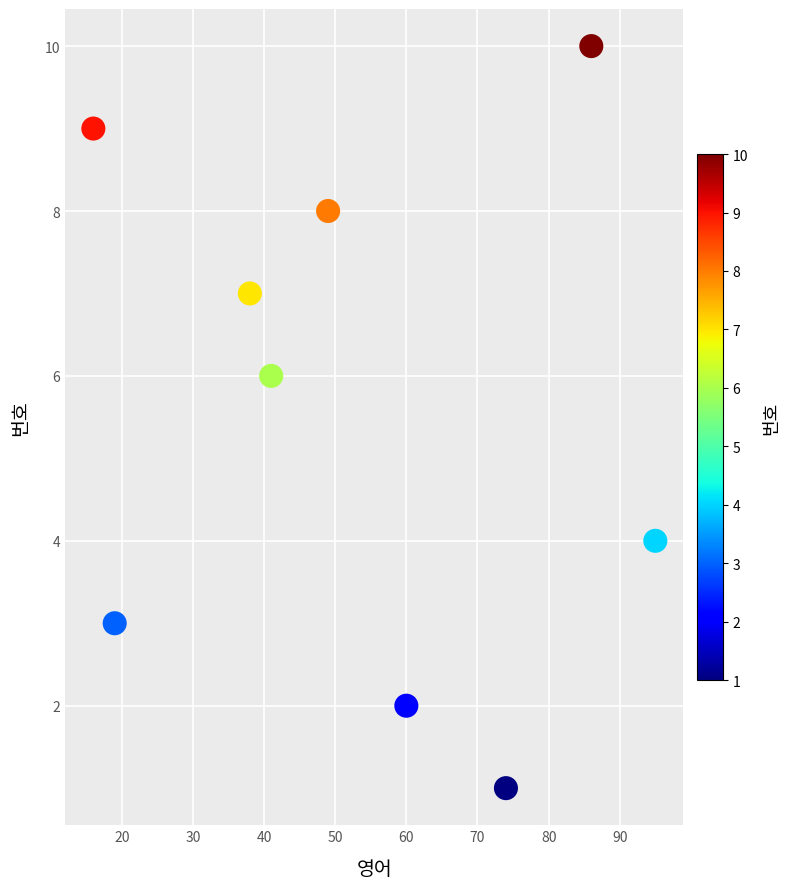

What is the range of Y values (max minus min)?

9